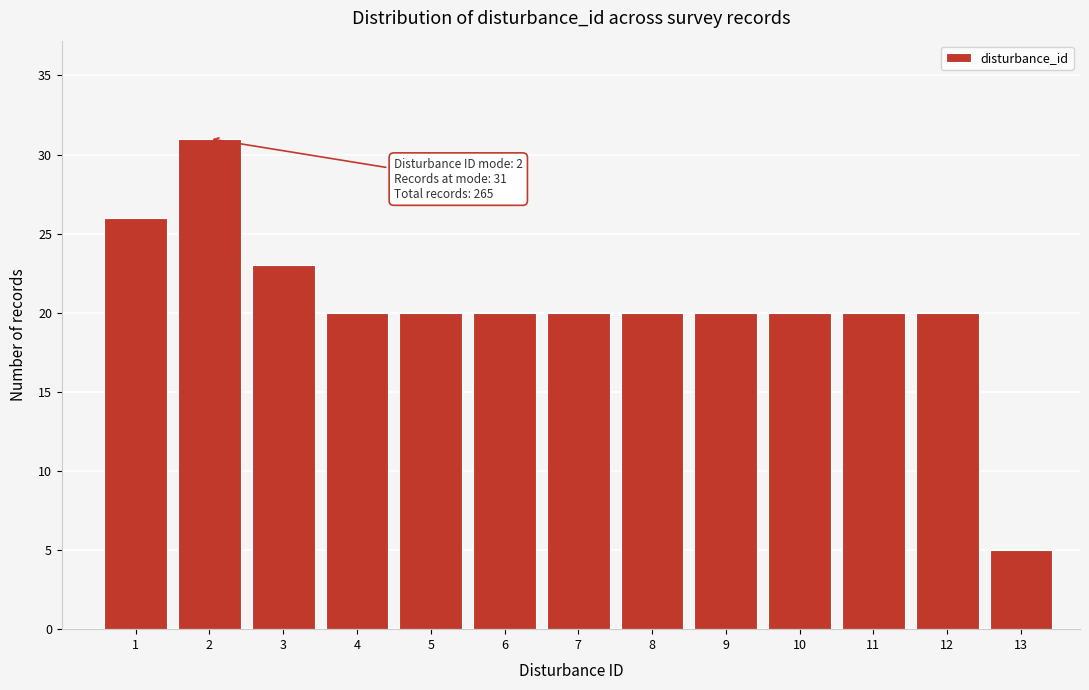

Reading right to left, transcribe all the data shown in this chart.

13=5	12=20	11=20	10=20	9=20	8=20	7=20	6=20	5=20	4=20	3=23	2=31	1=26